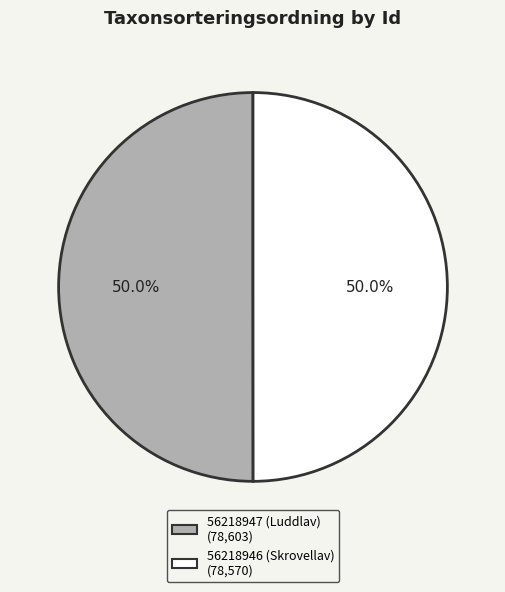

Approximately how many times larger is the value at 56218946 (Skrovellav) compared to 56218947 (Luddlav)?

1.0